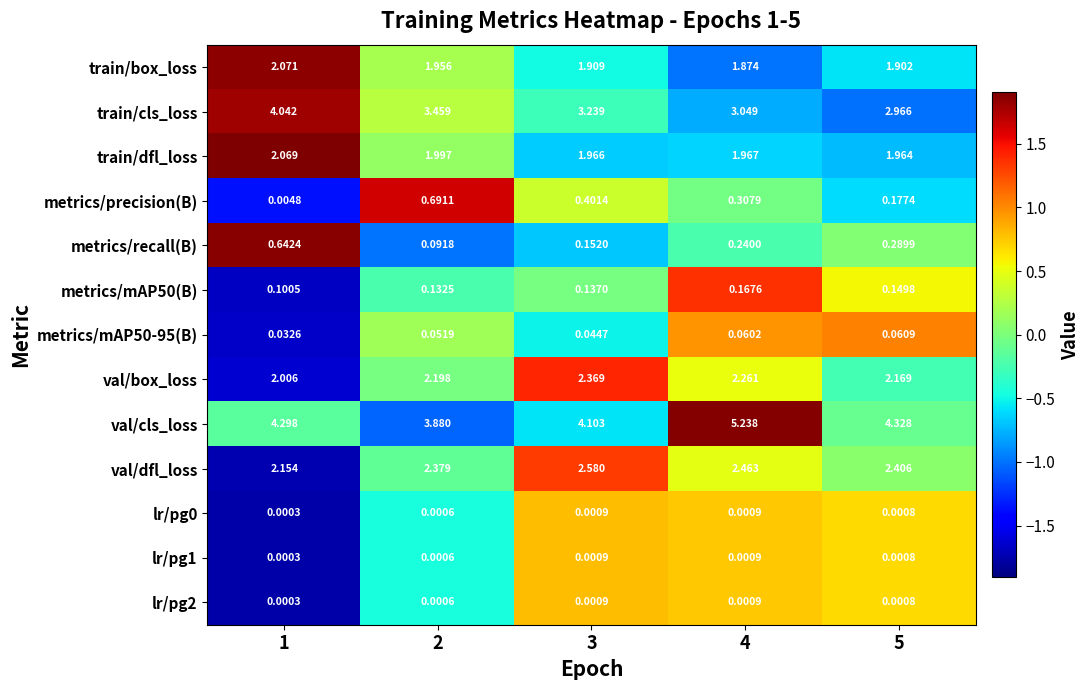

Which series changed the most between 1 and 2?

metrics/precision(B)